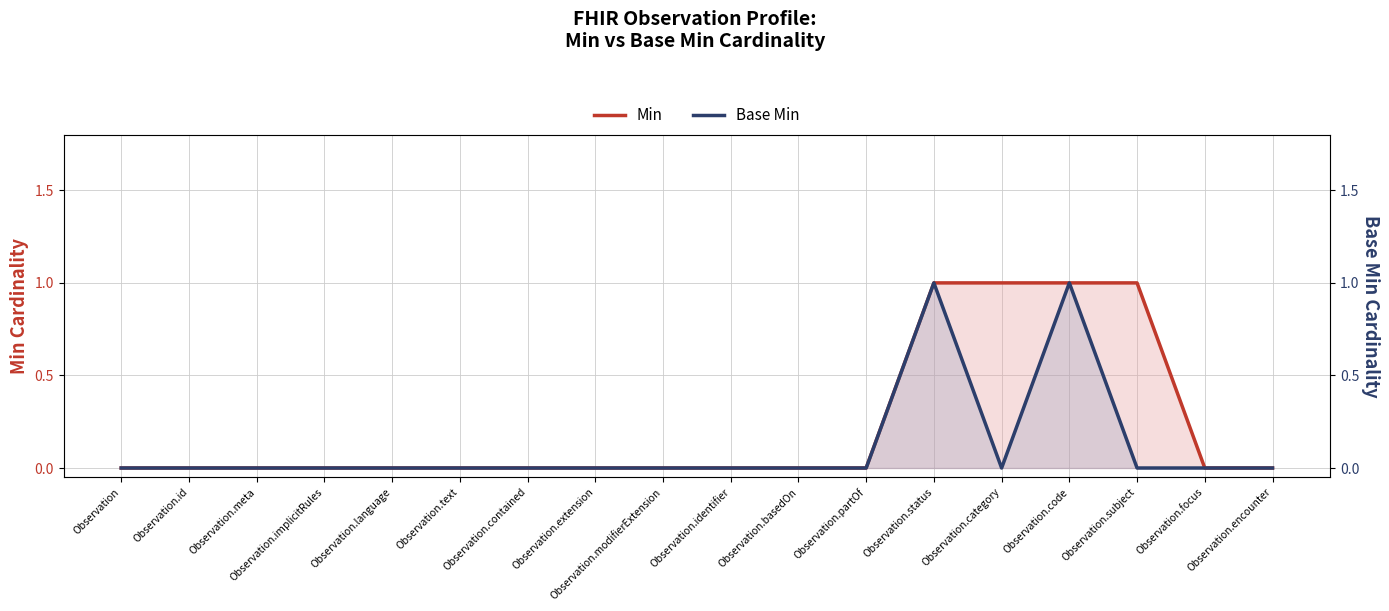

What is the difference between the maximum and minimum values in the Min series?

1